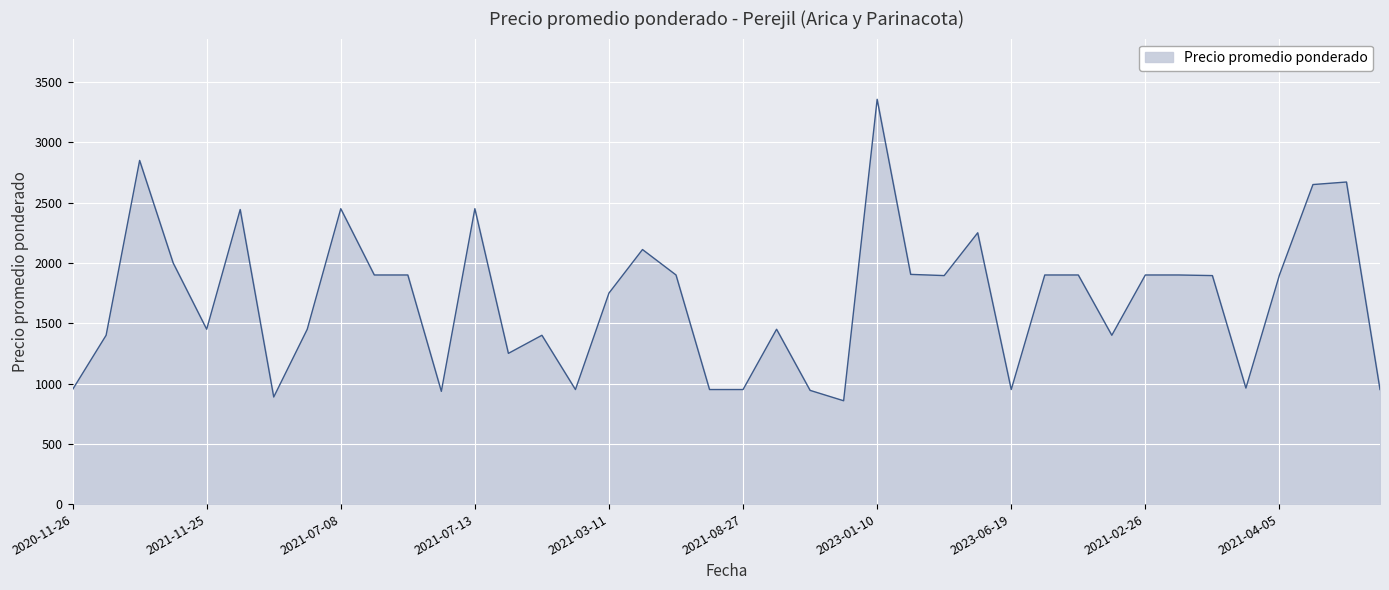

What is the maximum value shown in the chart?

3357